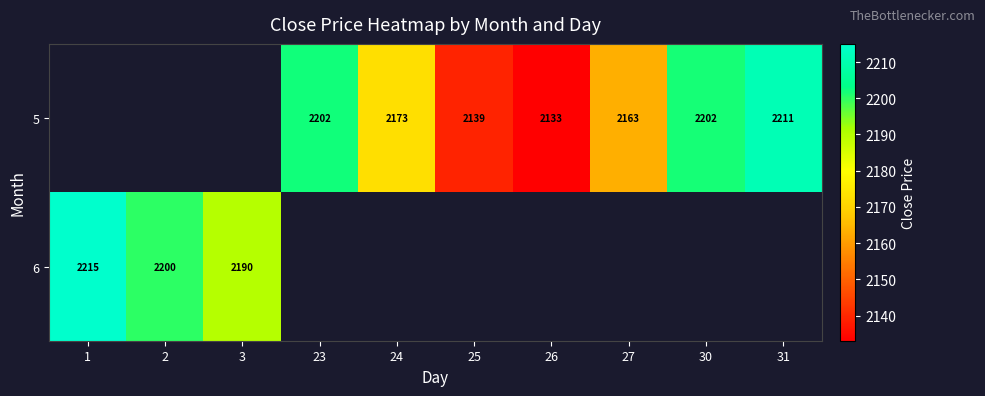

At which label does 6 reach its minimum?

3